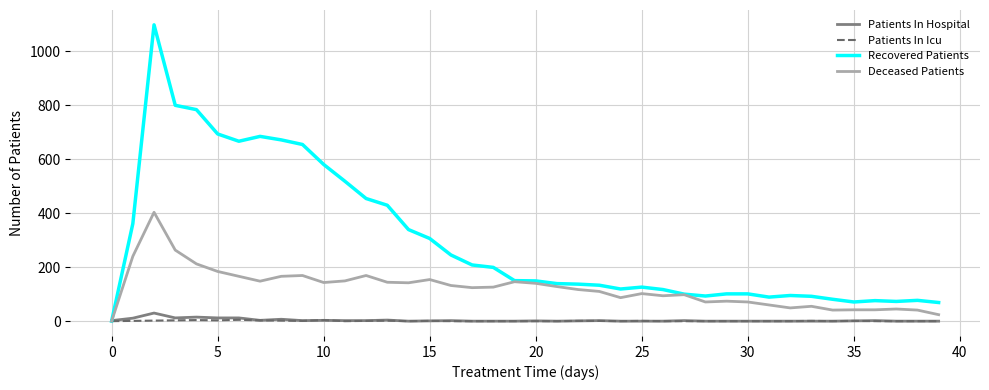

What is the sum of all Patients In Icu values?

37